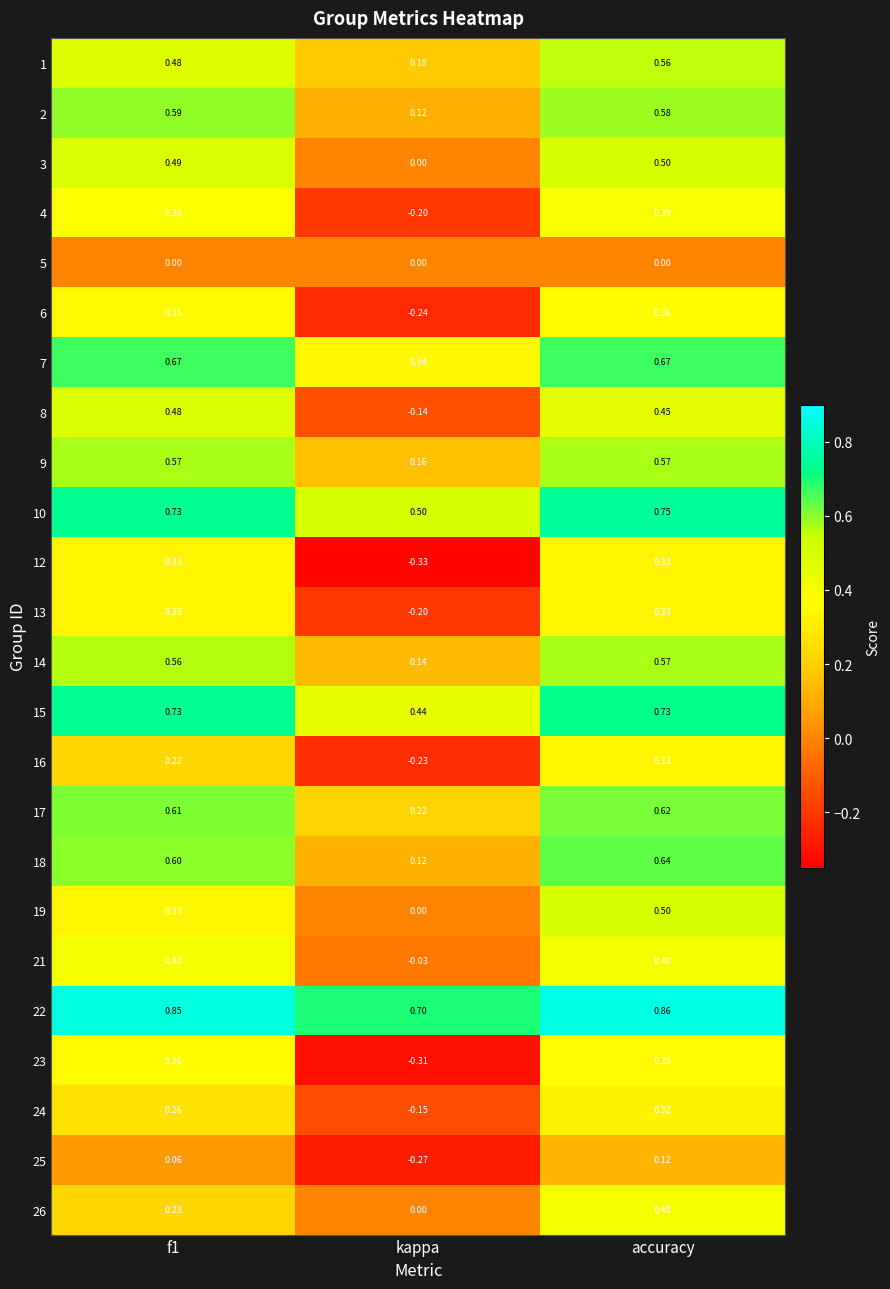

Which series has the largest total across all categories?

22